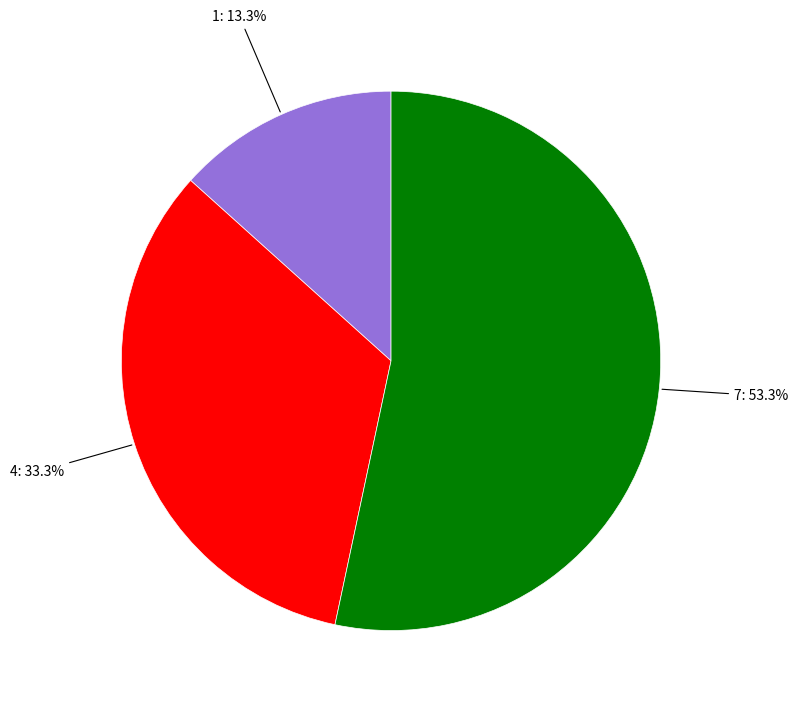

Rank the categories by value from lowest to highest.

1, 4, 7